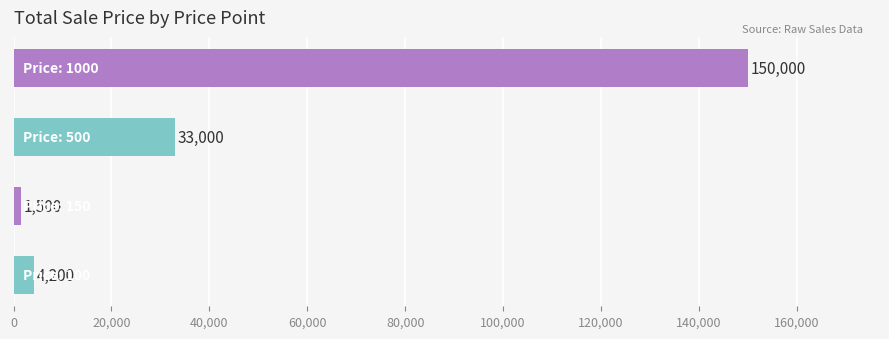

What is the greatest value displayed?

150000